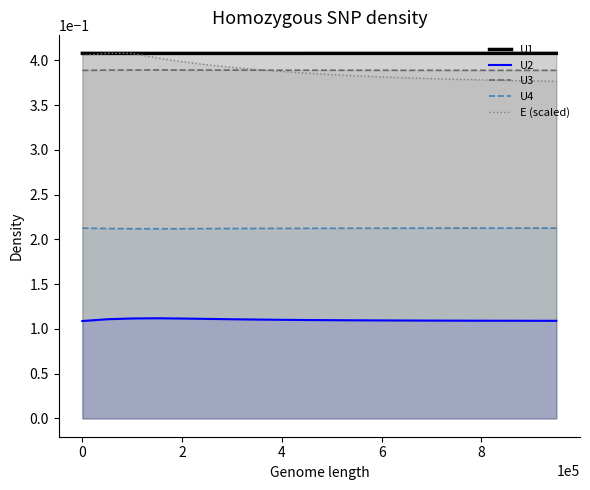

What is the spread (max minus min) of values at 8?

0.3